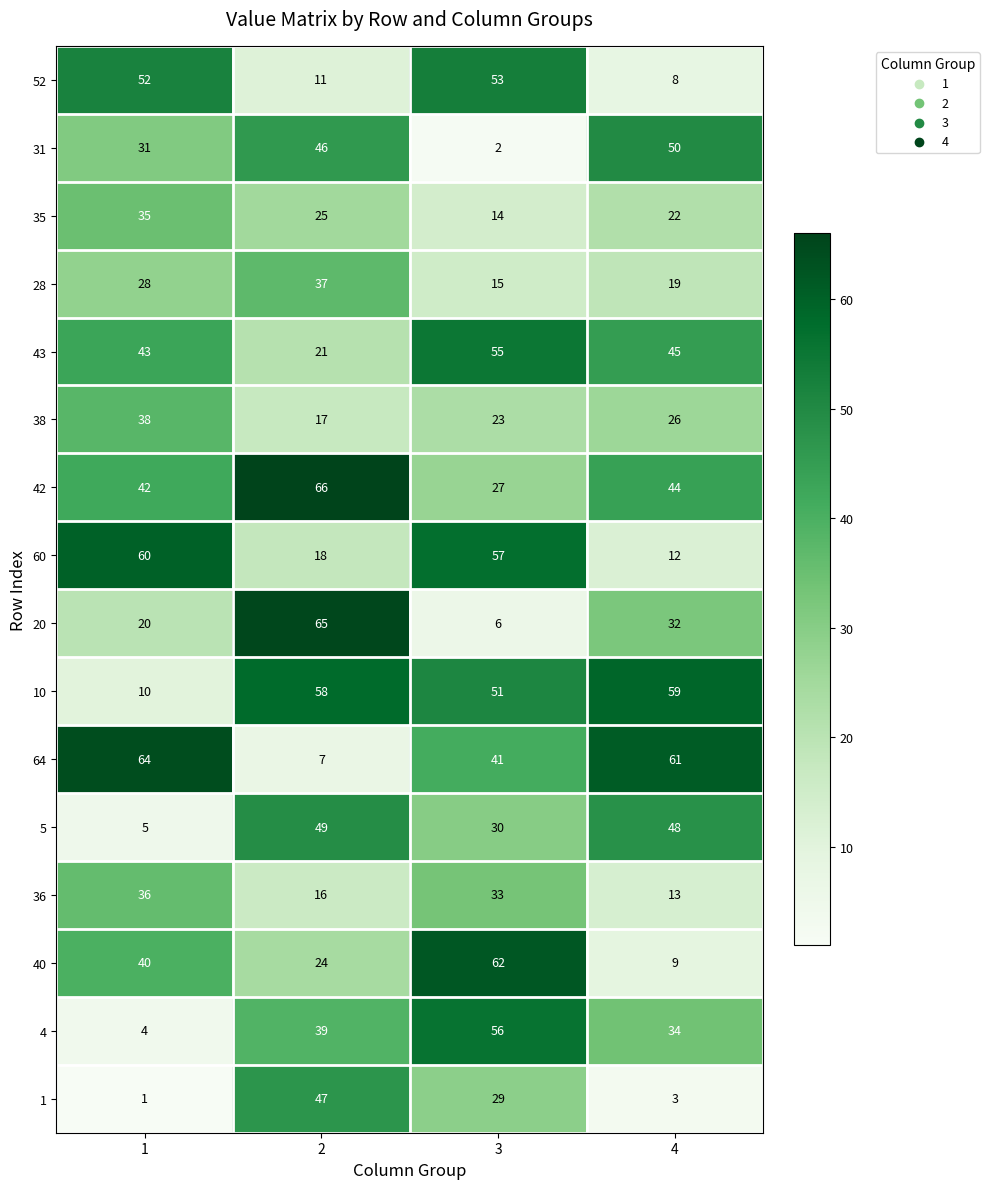

Is it true that 31 equals 16 at 4?

False